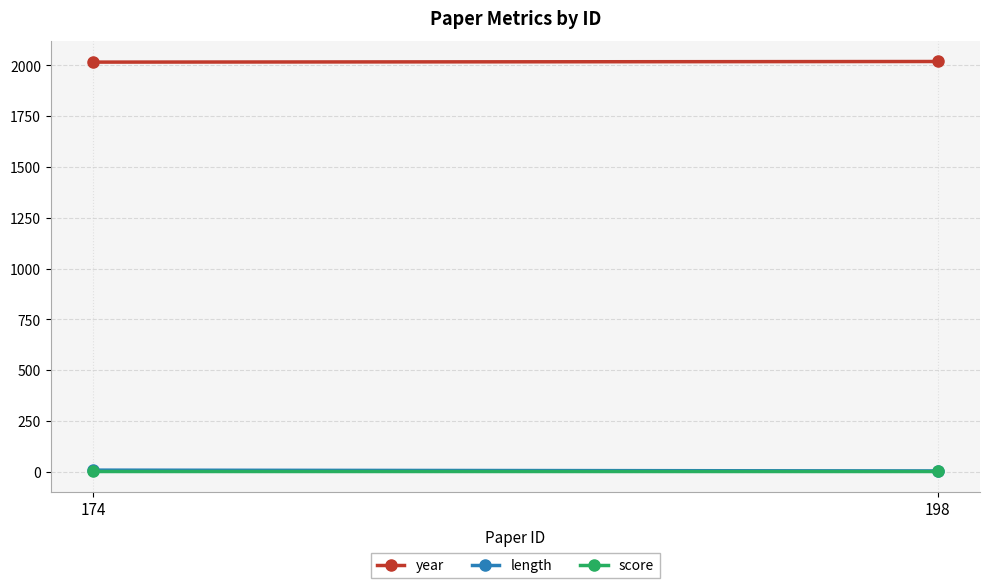

Which has a higher value, 174 or 198?

198